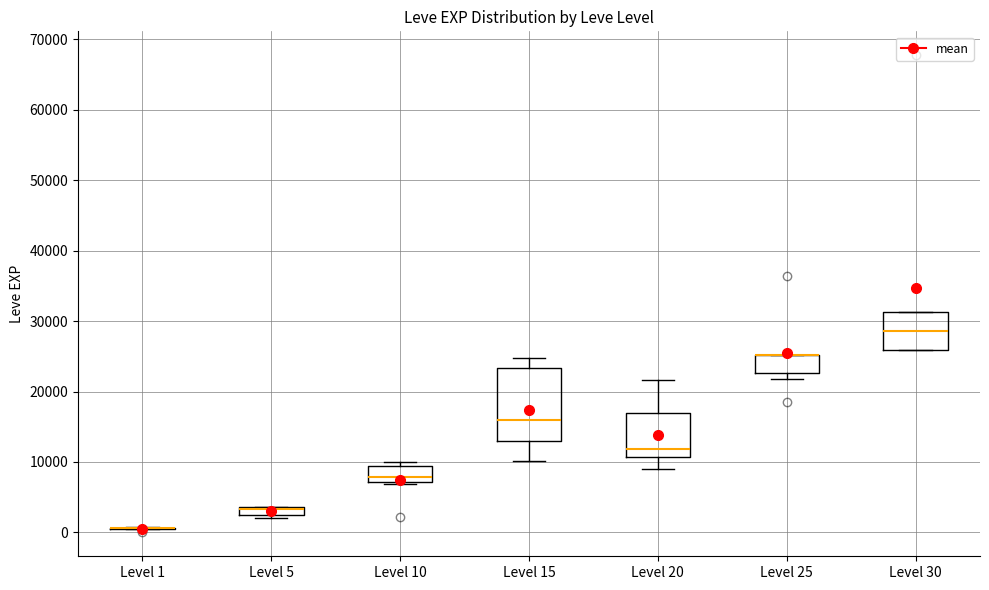

Comparing the boxes themselves (not the whiskers), which one is the tallest?

Level 15